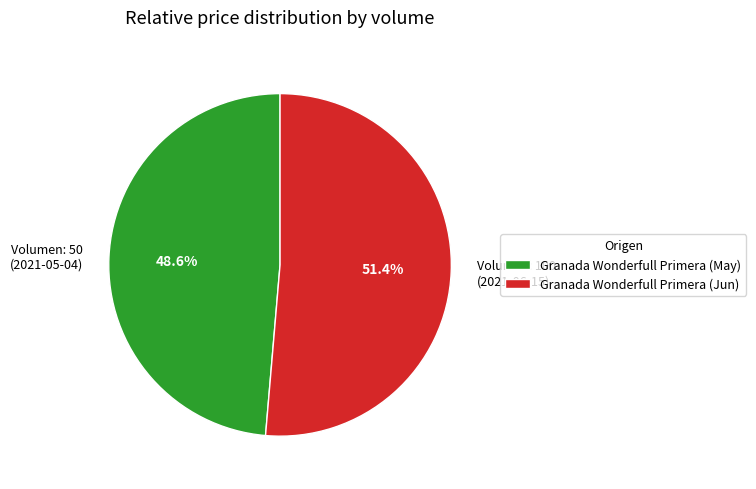

Rank the categories by value from lowest to highest.

Granada Wonderfull Primera (May), Granada Wonderfull Primera (Jun)